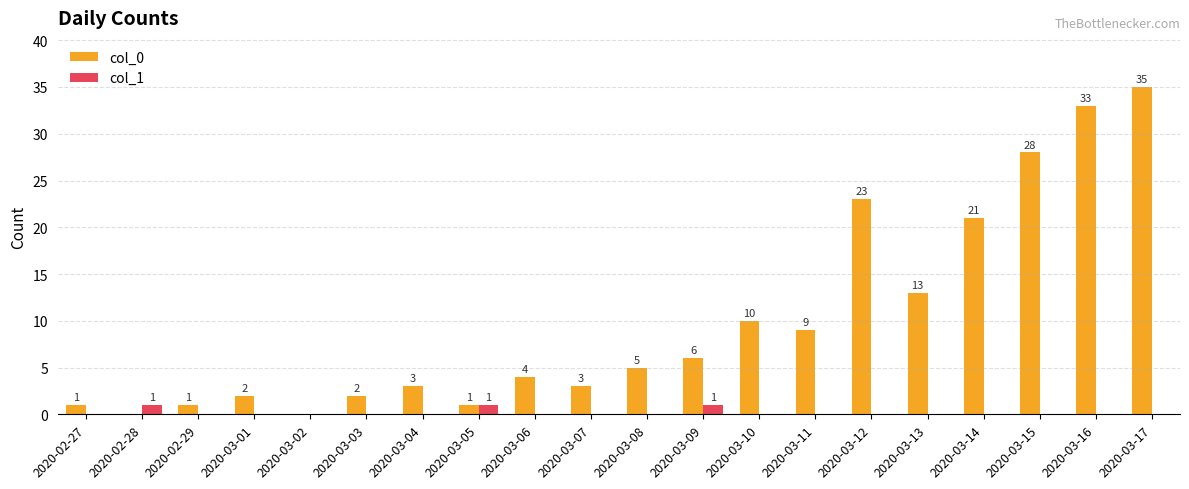

What are all the series names shown in the legend?

col_0, col_1